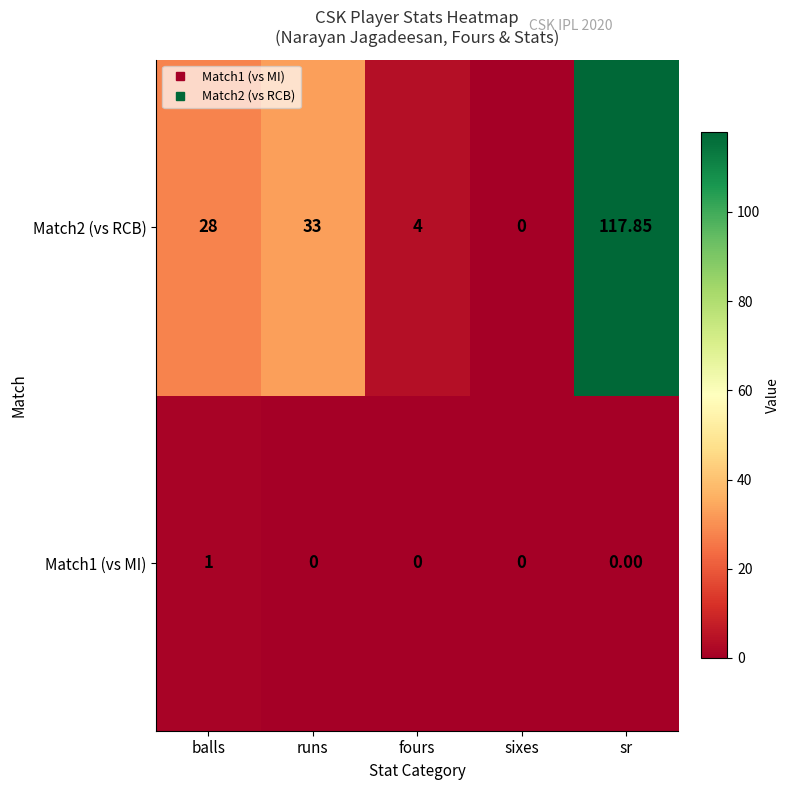

Which category has the highest value in the Match1 (vs MI) series?

balls